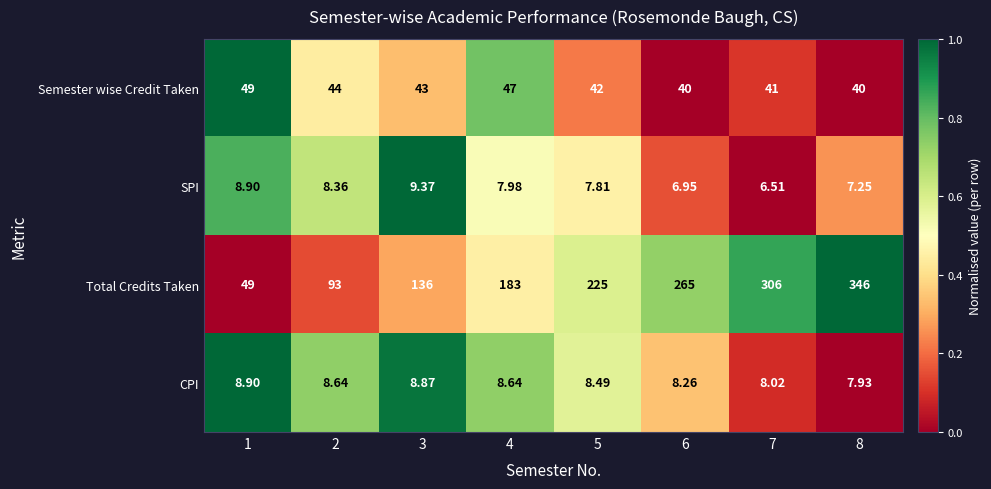

Between 3 and 5, which series saw the biggest shift?

Total Credits Taken